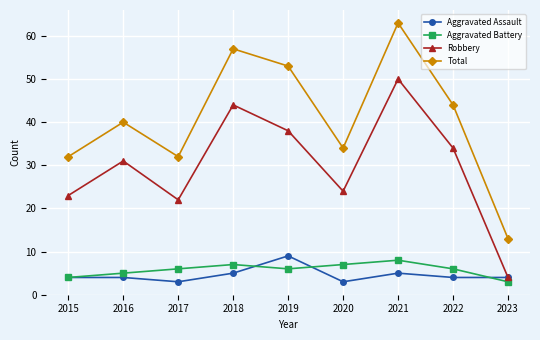

True or false: Total has more than 0 points higher than both neighbors.

True